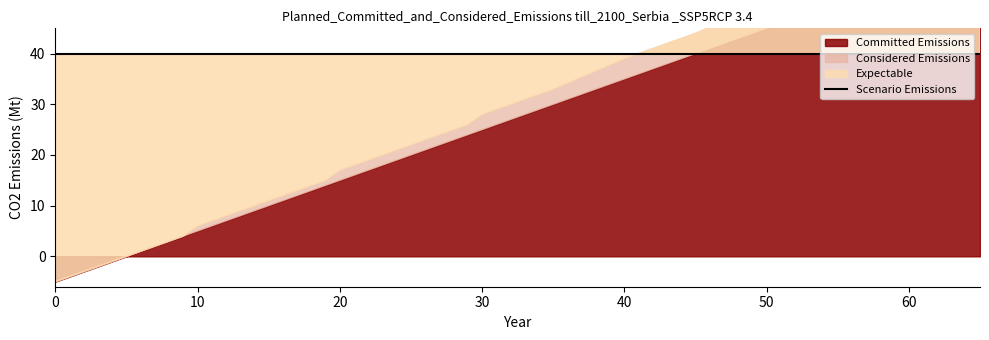

Is the value of y=(ax+b) at 45 greater than the value of total at 9?

Yes